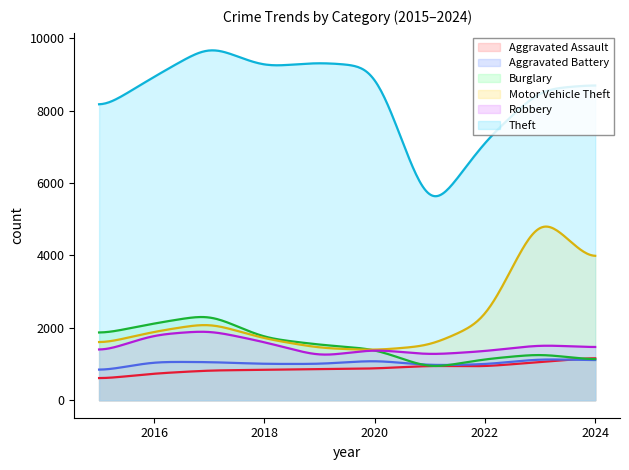

Count the number of categories in the chart.

300